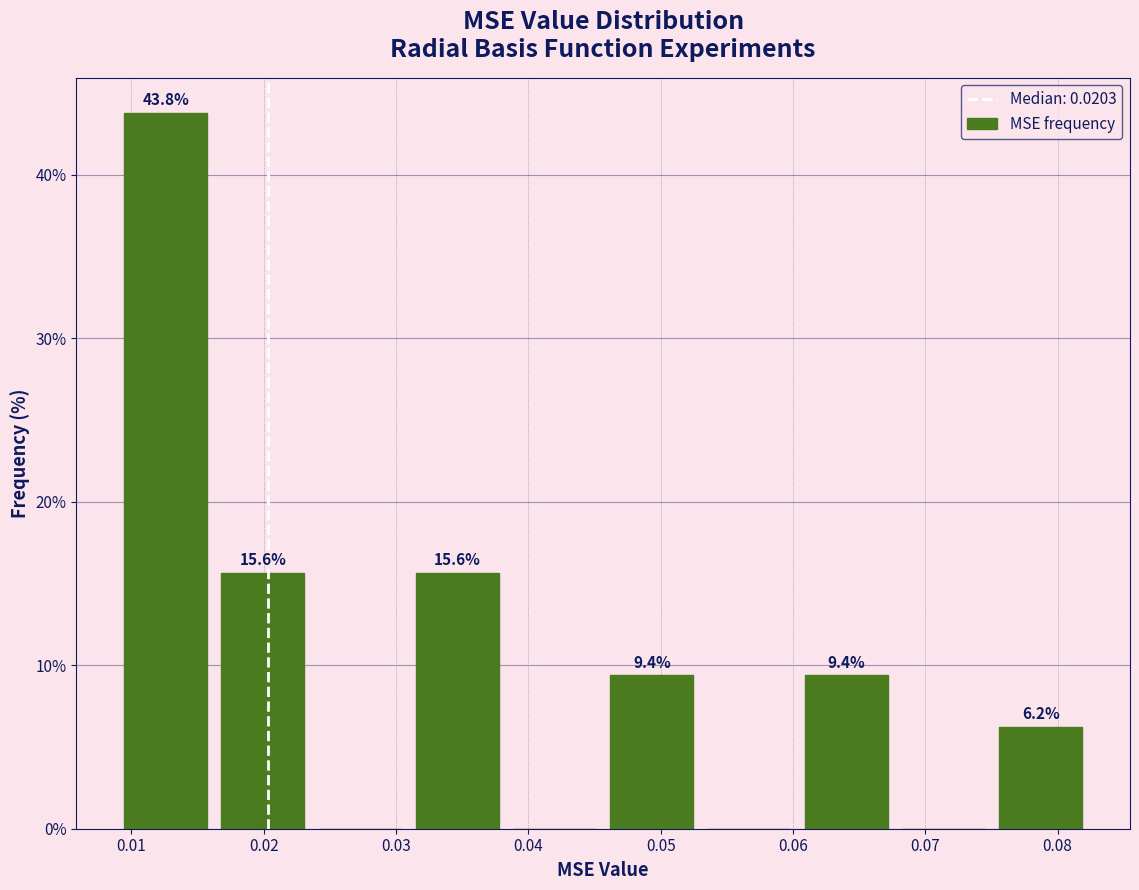

Which range on the x-axis has the tallest bar?

0.009 to 0.016